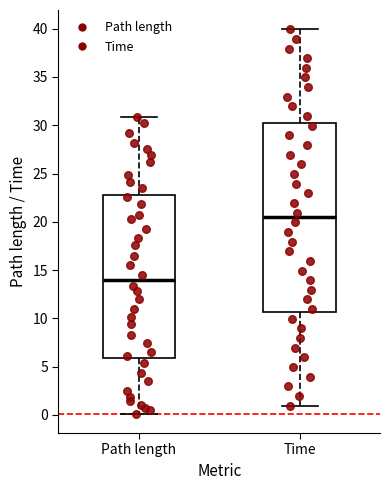

Reading left to right, read every box against the y-axis: the position of its median line, the range the box covers, and the ends of its whiskers. The values are not printed on the chart, so give them approximately, as read against the axis.

Path length: median 14.0, box 6.0 to 23.0, whiskers 0.0 to 31.0
Time: median 20.5, box 10.5 to 30.0, whiskers 1.0 to 40.0